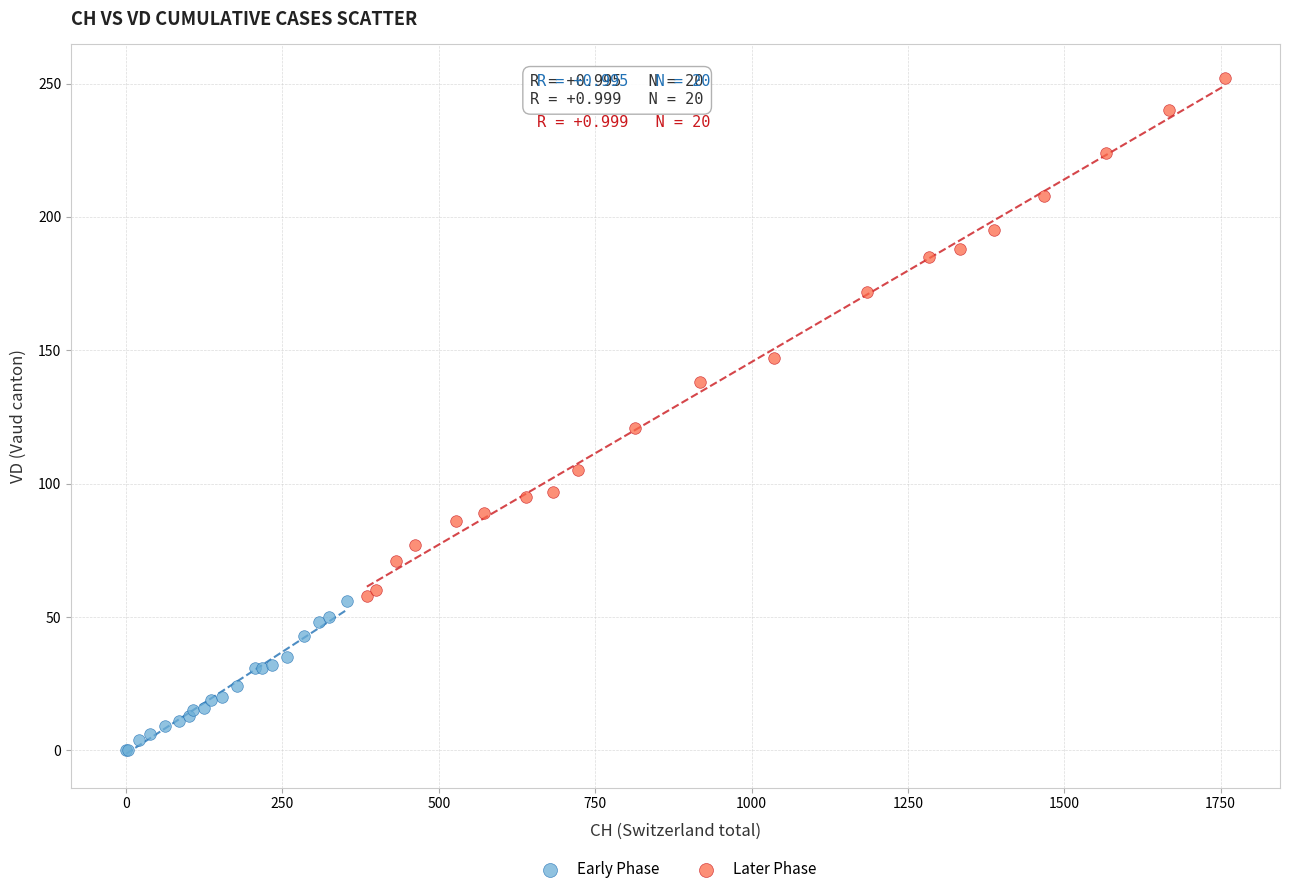

Which series contains the highest Y value?

Later Phase